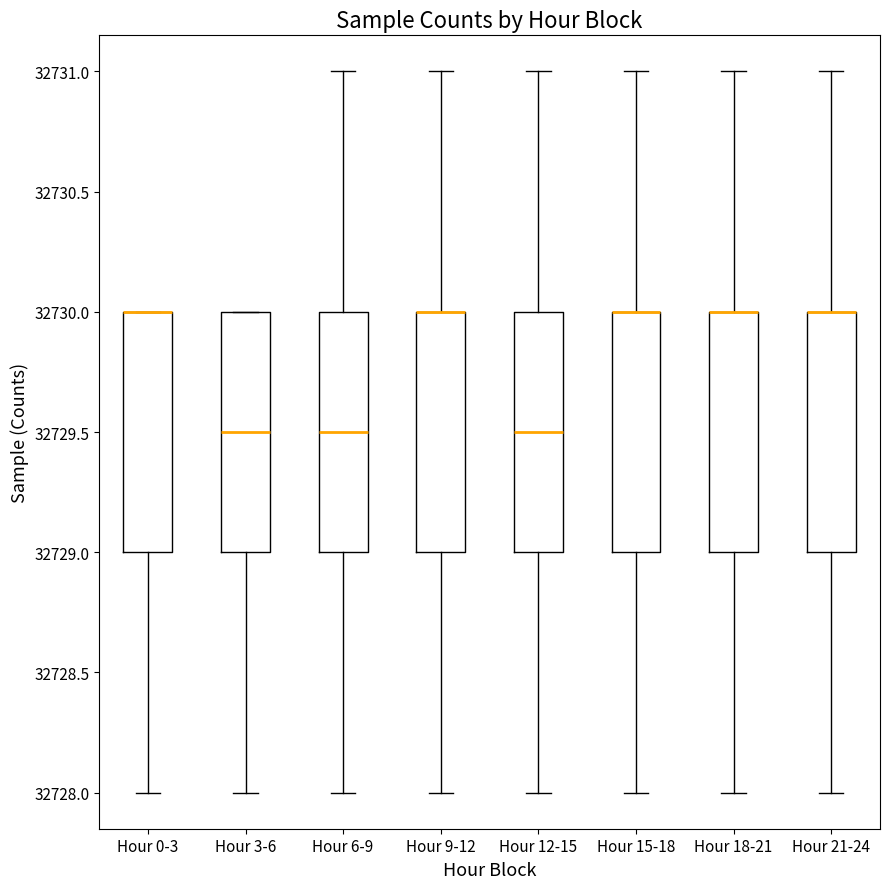

Reading left to right, transcribe this box plot: for each box, give where its median line is, the range the box spans, and where its two whiskers end, as read against the y-axis. The values are not printed on the chart, so give them approximately, as read against the axis.

Hour 0-3: median 32730.0 (drawn on the box's upper edge), box 32729.0 to 32730.0, whiskers 32728.0 to 32730.0
Hour 3-6: median 32729.5, box 32729.0 to 32730.0, whiskers 32728.0 to 32730.0
Hour 6-9: median 32729.5, box 32729.0 to 32730.0, whiskers 32728.0 to 32731.0
Hour 9-12: median 32730.0 (drawn on the box's upper edge), box 32729.0 to 32730.0, whiskers 32728.0 to 32731.0
Hour 12-15: median 32729.5, box 32729.0 to 32730.0, whiskers 32728.0 to 32731.0
Hour 15-18: median 32730.0 (drawn on the box's upper edge), box 32729.0 to 32730.0, whiskers 32728.0 to 32731.0
Hour 18-21: median 32730.0 (drawn on the box's upper edge), box 32729.0 to 32730.0, whiskers 32728.0 to 32731.0
Hour 21-24: median 32730.0 (drawn on the box's upper edge), box 32729.0 to 32730.0, whiskers 32728.0 to 32731.0